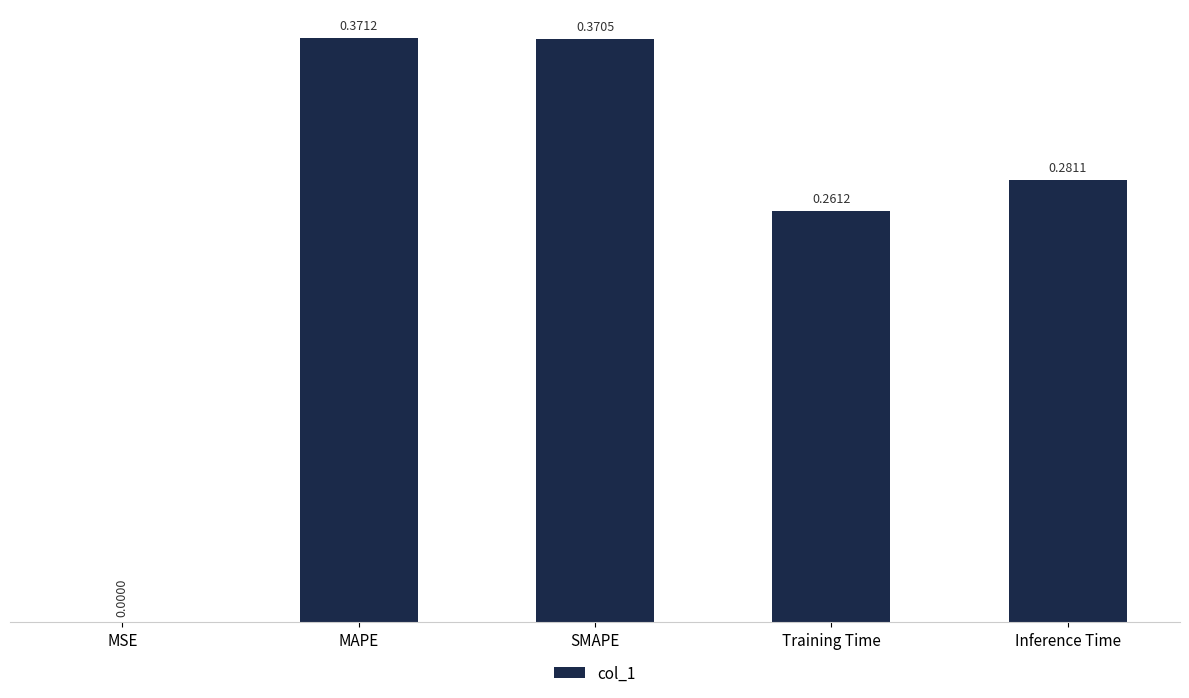

What is the sum of the values at MAPE and Training Time?

0.6